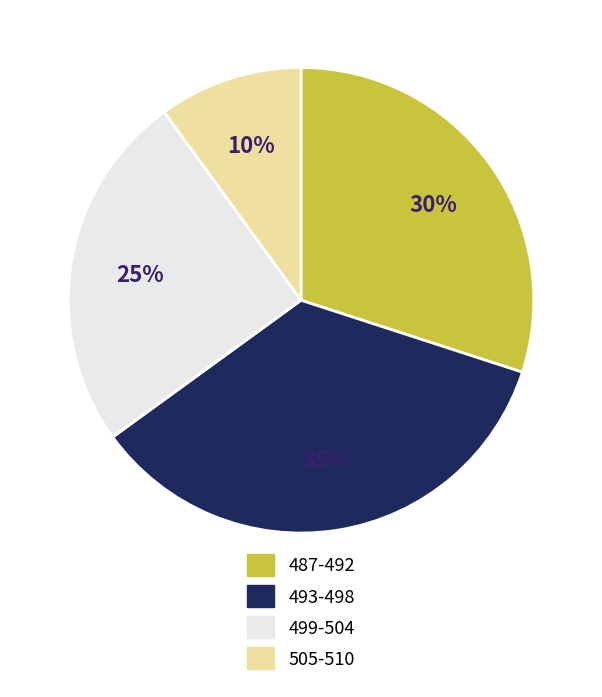

What percentage is the 499-504 slice, to the nearest percent?

25%